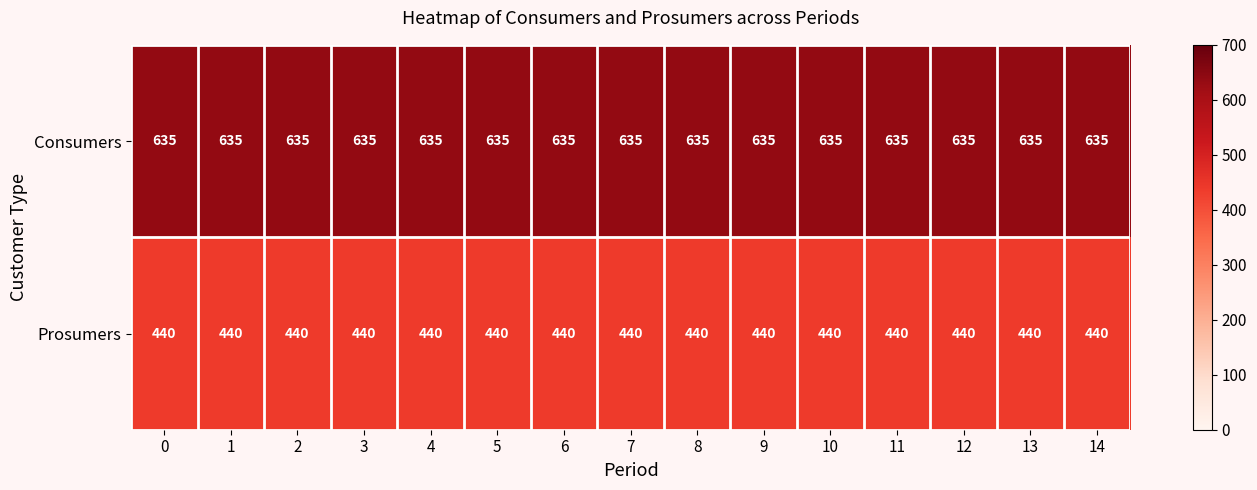

Is it true that Consumers equals 635 at 12?

True